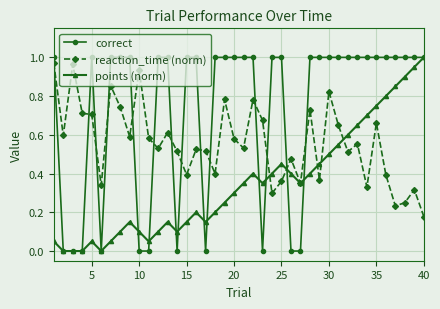

How many categories are shown in the chart?

40